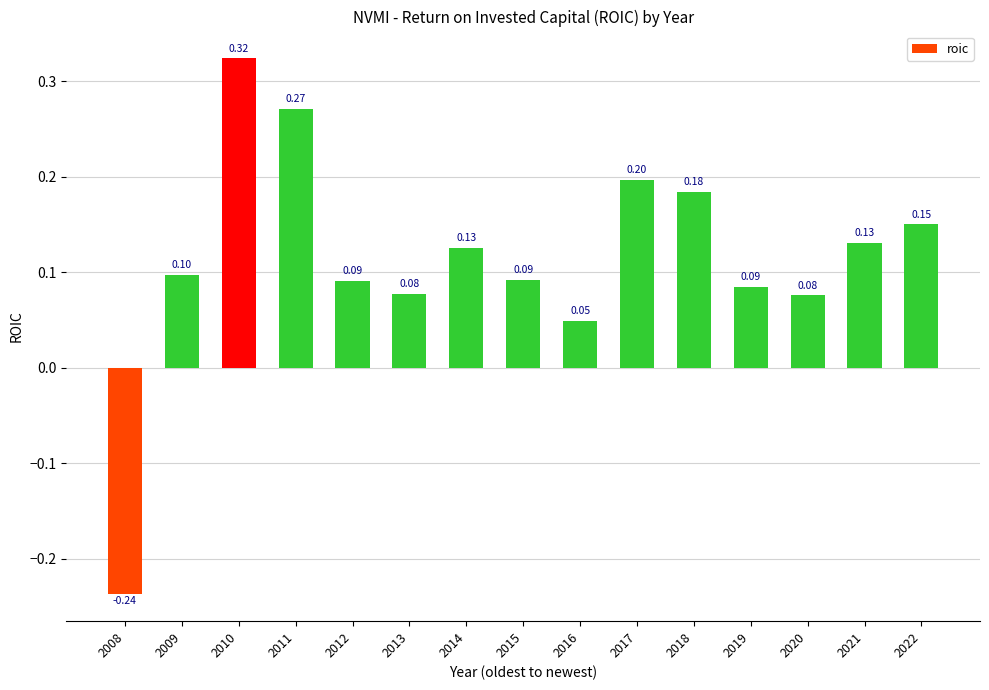

True or false: the data shows 0.3 at 2018.

False